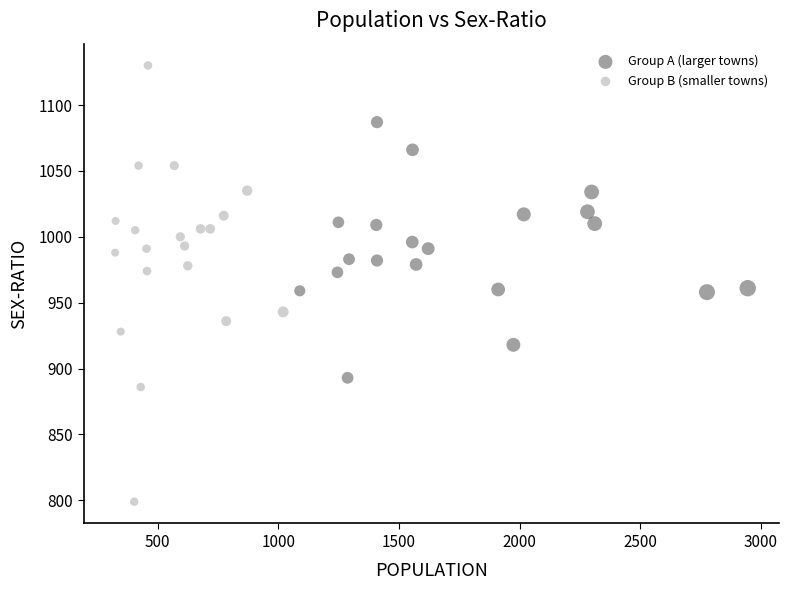

Which series has the largest Y range (max minus min)?

Group B (smaller towns)